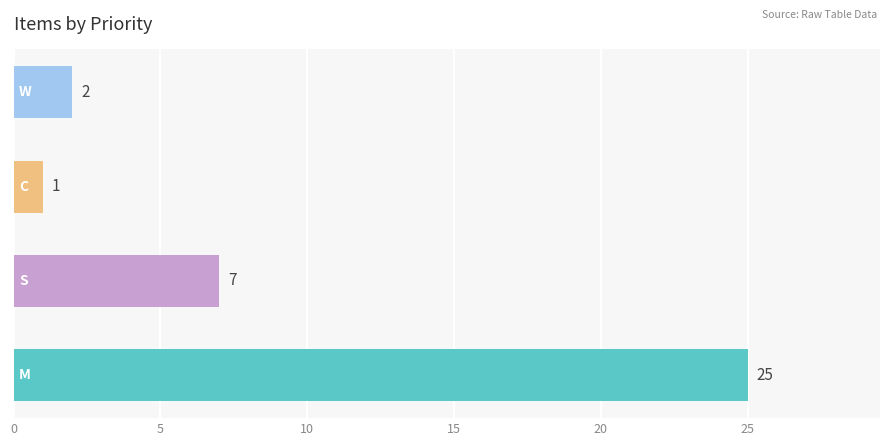

How many bars are there in total?

4